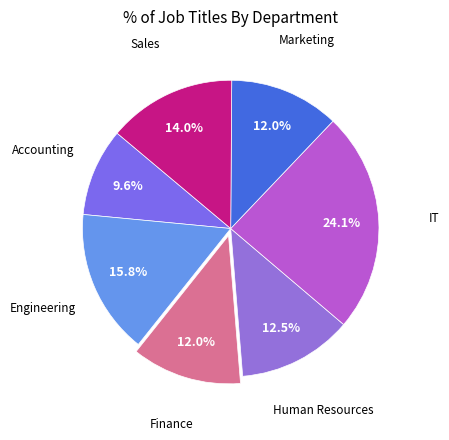

Count the number of slices in the pie.

7